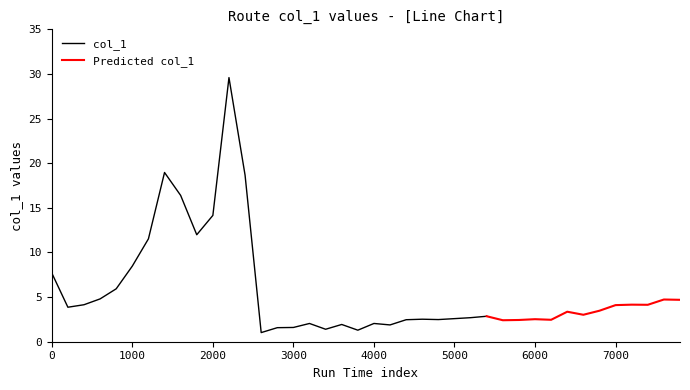

What is the change in value from 5000 to 7800?

+2.1